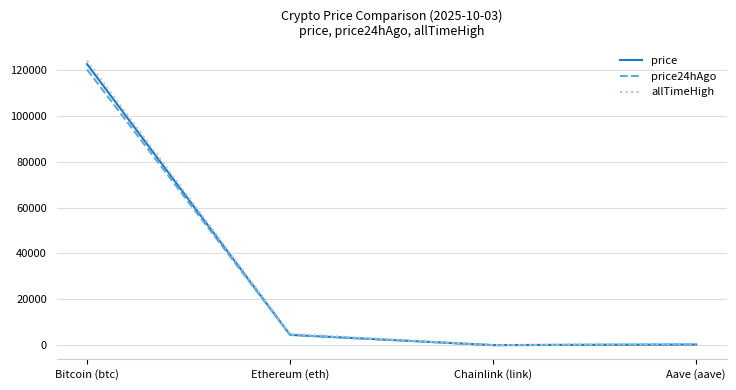

The price series shows 122606.0 at Bitcoin (btc). True or false?

True